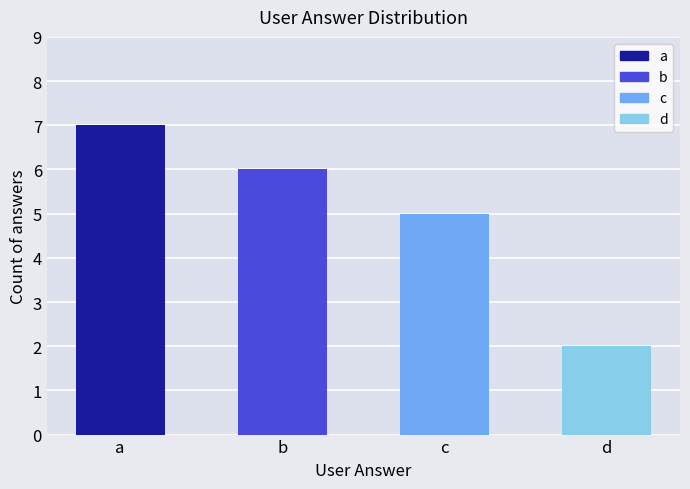

What is the difference between the values at d and c?

3